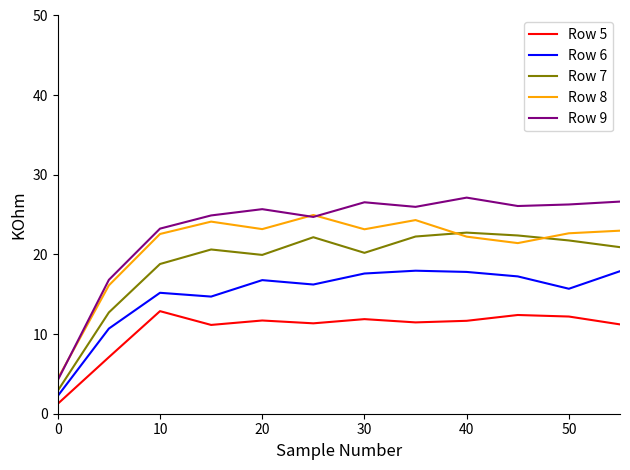

True or false: Row 6 and Row 8 cross at least once.

False